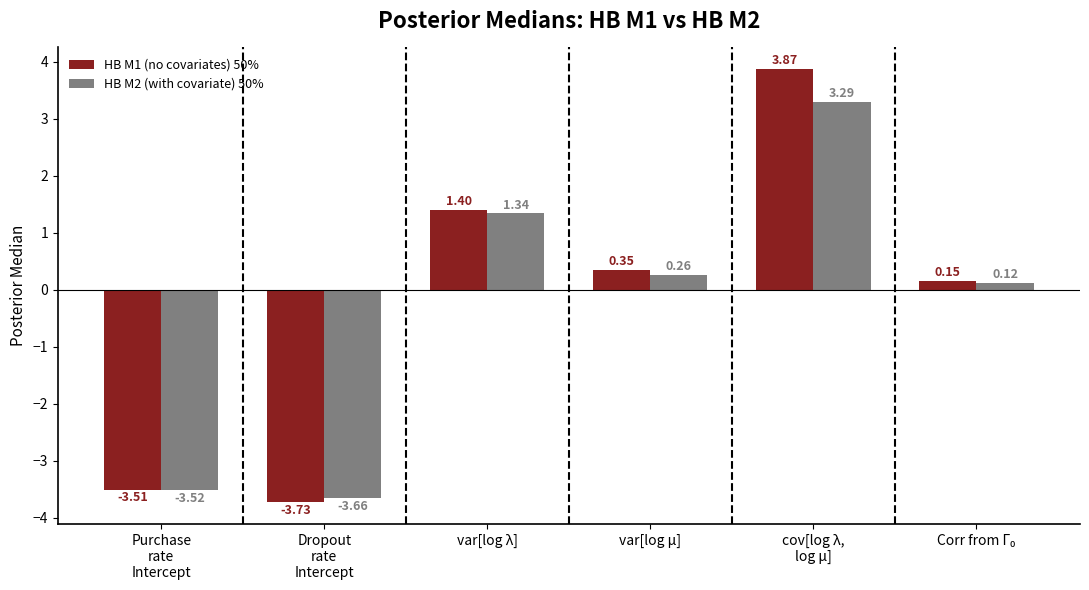

Which category has the lowest value across all series?

Dropout
rate
Intercept